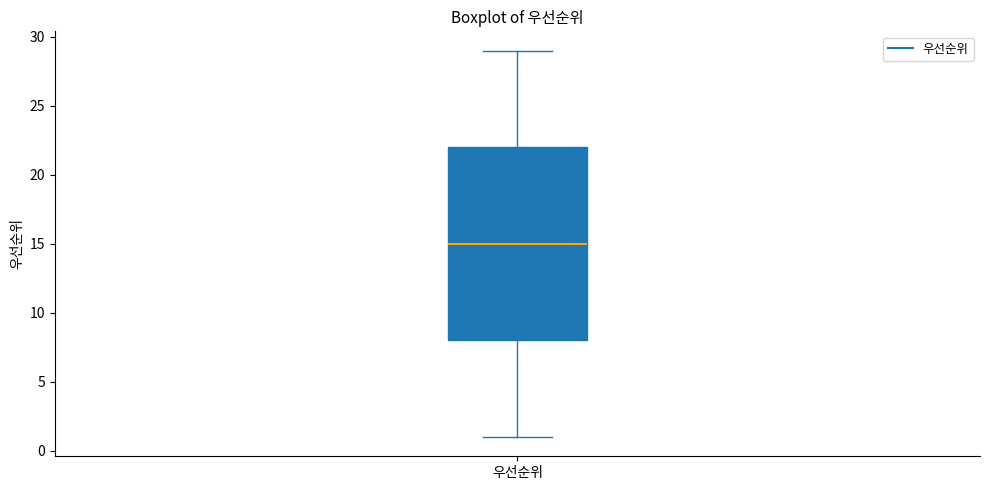

Transcribe this box plot: give where the median line is, the range the box spans, and where the two whiskers end, as read against the y-axis. The values are not printed on the chart, so give them approximately, as read against the axis.

median 15, box 8 to 22, whiskers 1 to 29